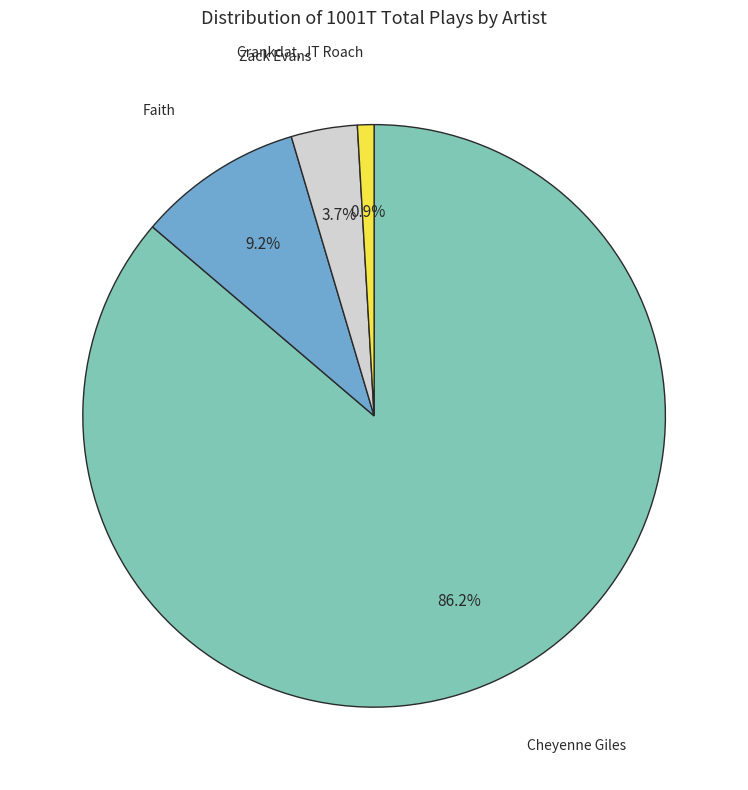

Is it true that Crankdat, JT Roach is 15% of the pie?

False